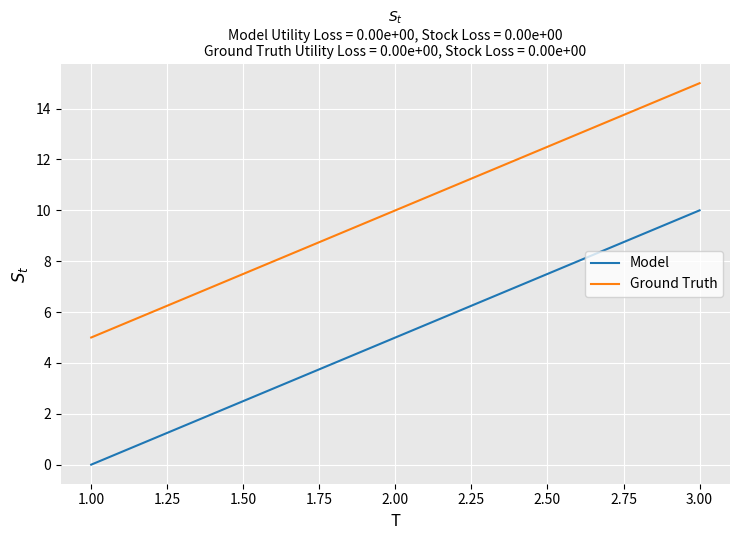

Where is Ground Truth nearest to the value 10?

2.00